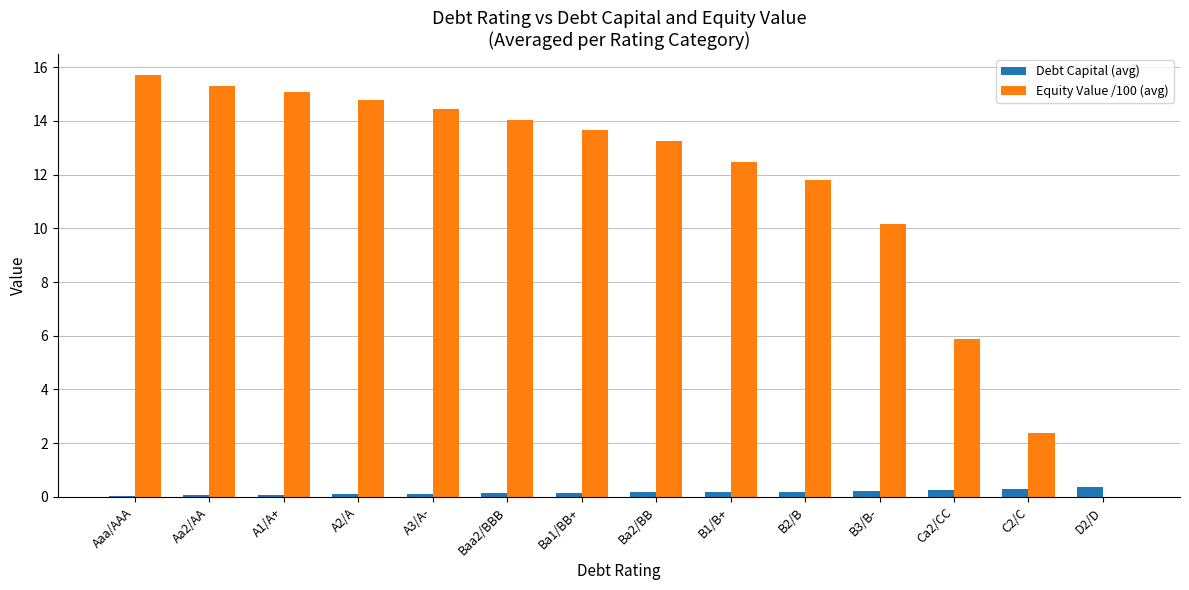

How many series are shown in this chart?

2